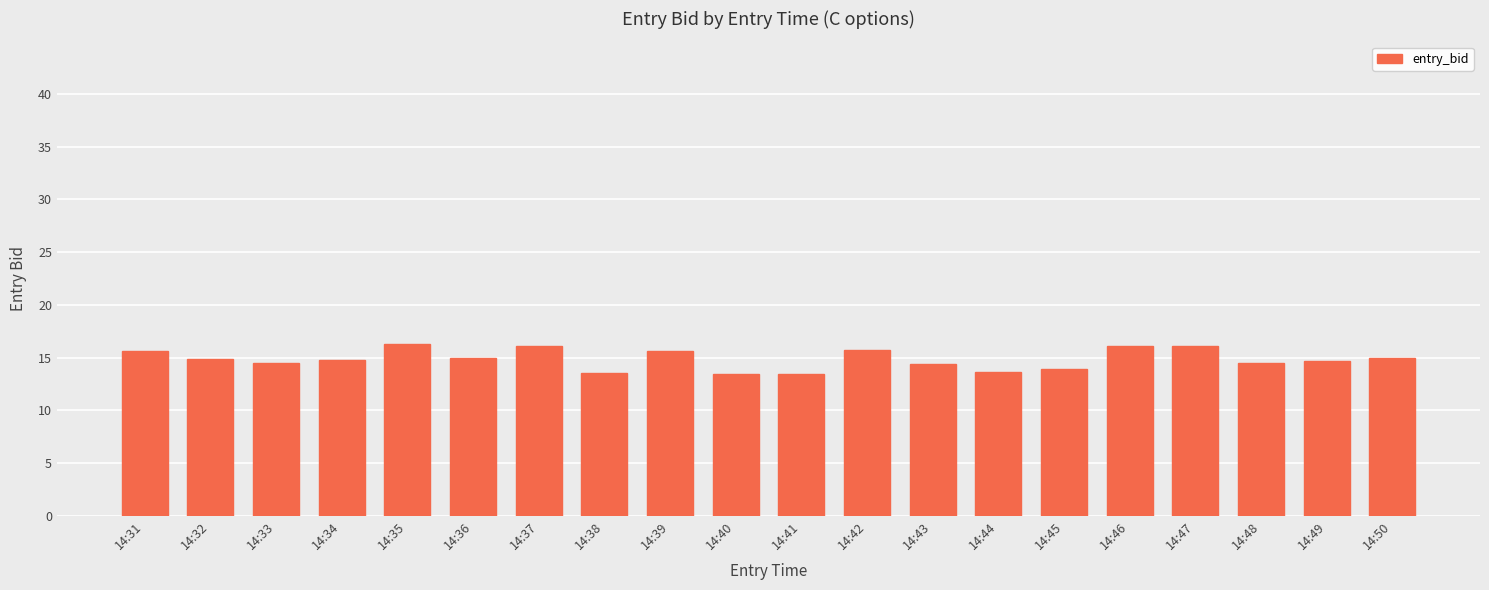

Approximately how many times larger is the value at 14:32 compared to 14:47?

0.9